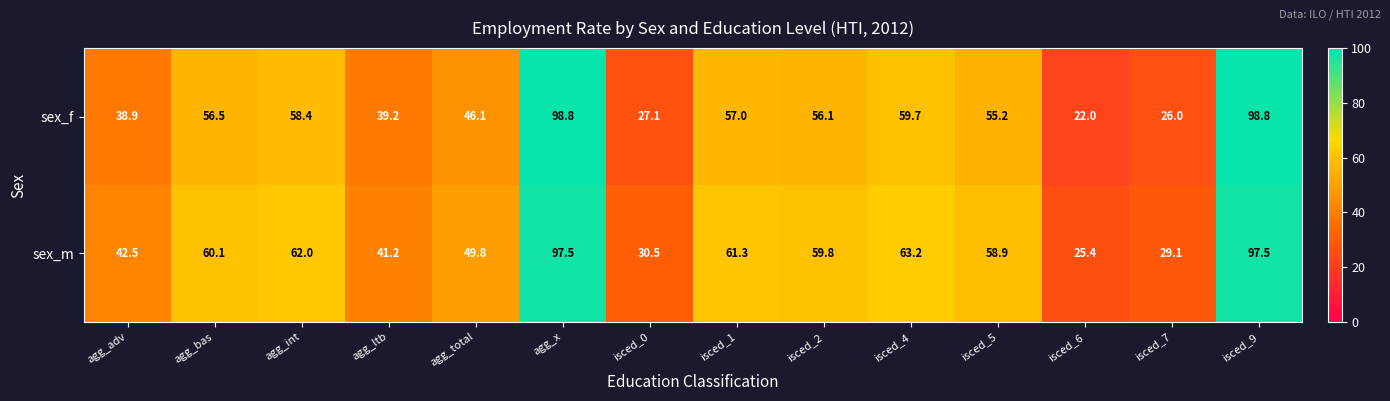

What is the total value across all series at agg_adv?

81.4